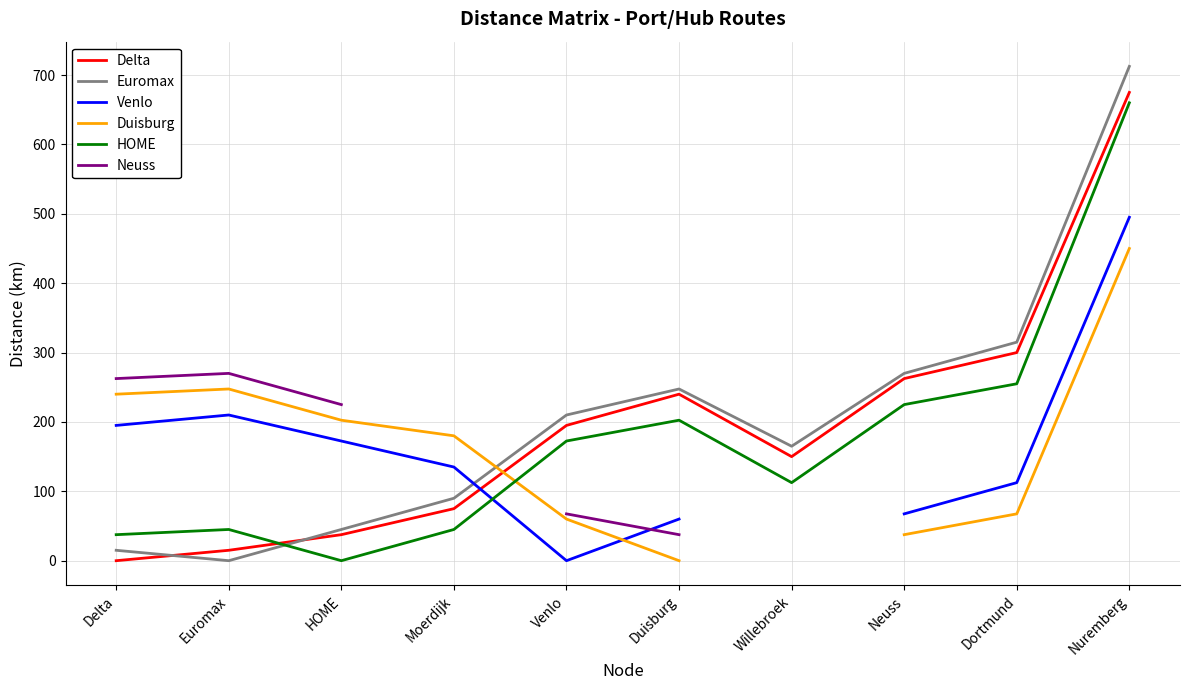

Read the Euromax value at HOME.

45.0